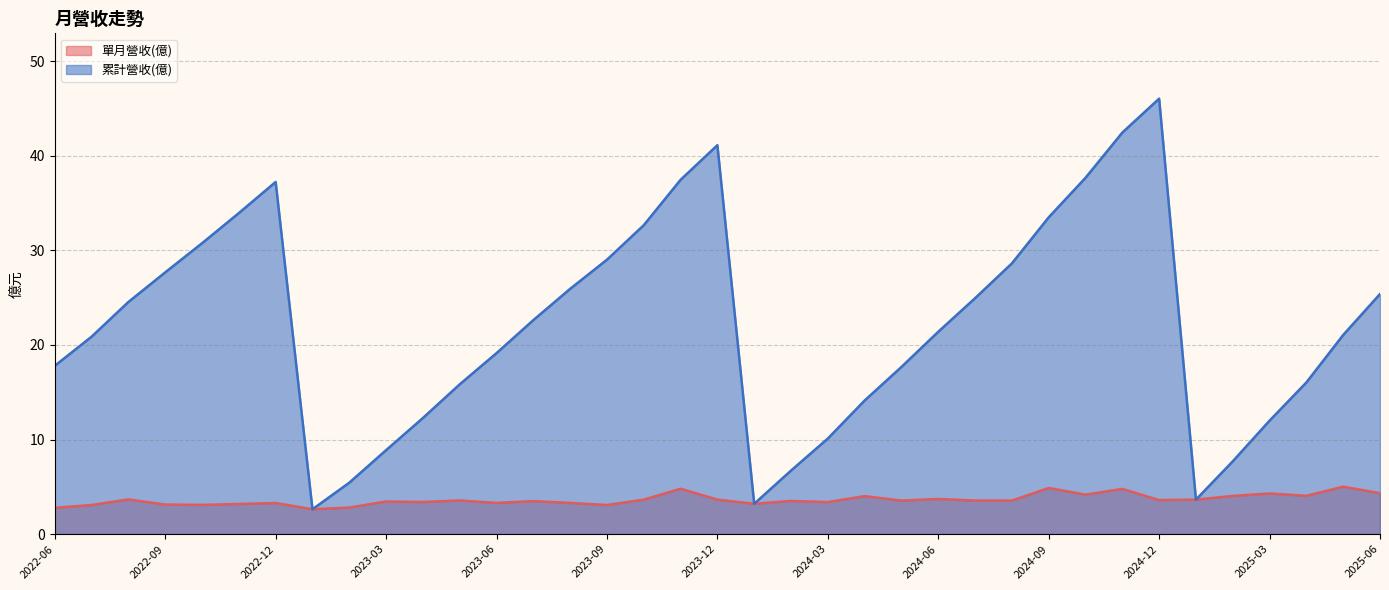

What is the maximum value shown in the chart?

46.0